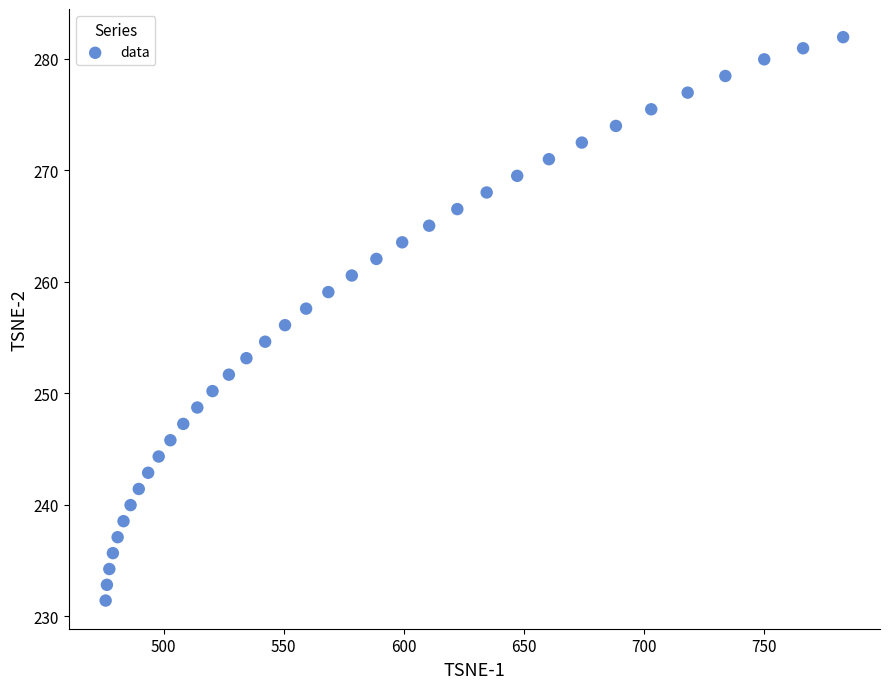

What is the range of Y values (max minus min)?

50.5